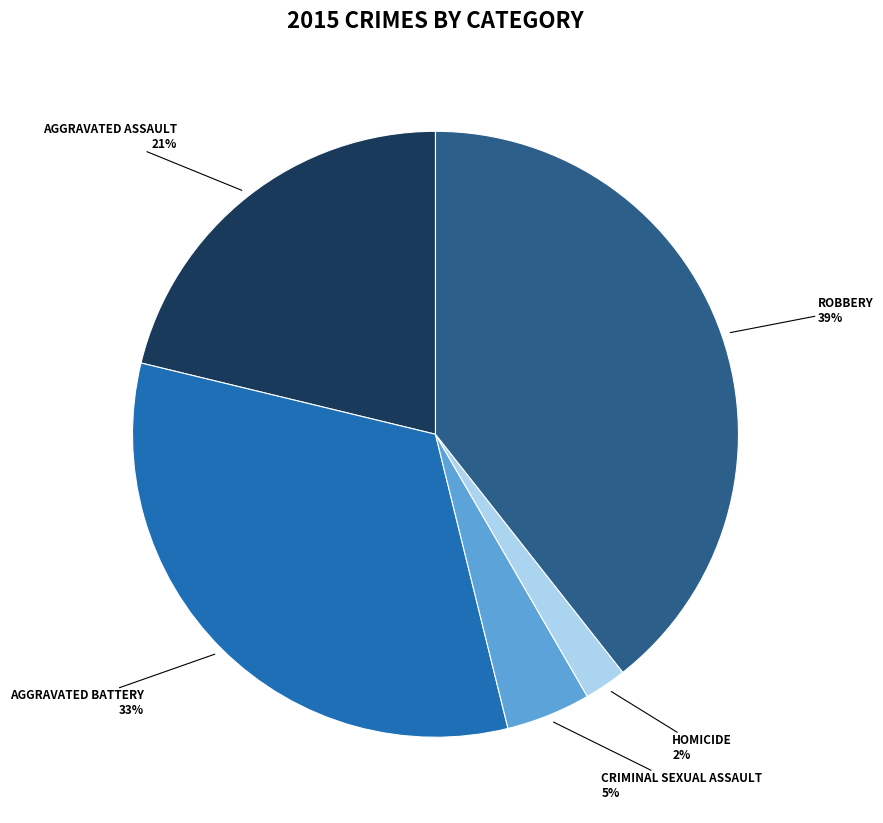

Is there any slice that represents more than half of the pie?

No